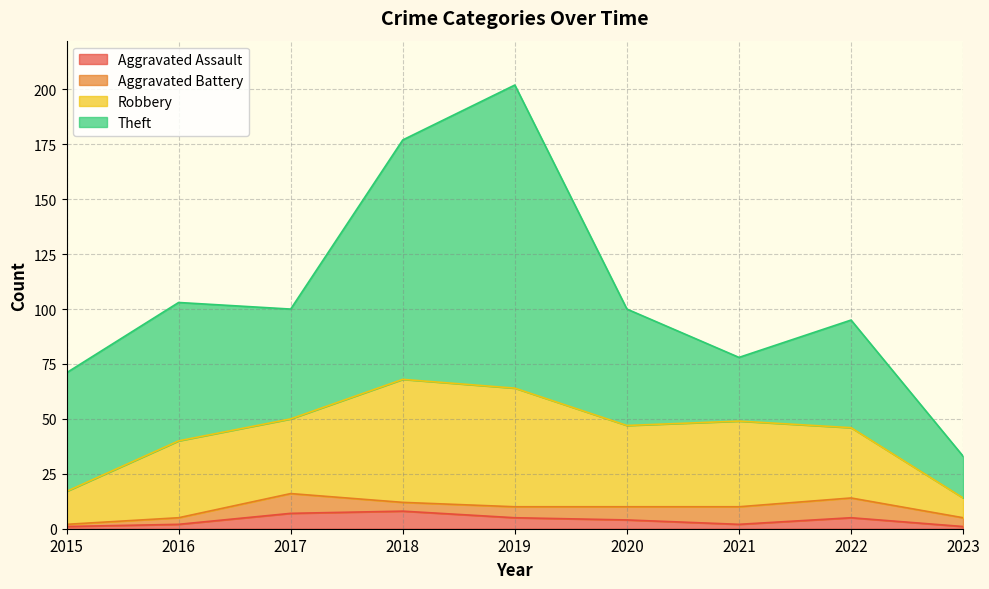

Which series has the widest spread of values?

Theft